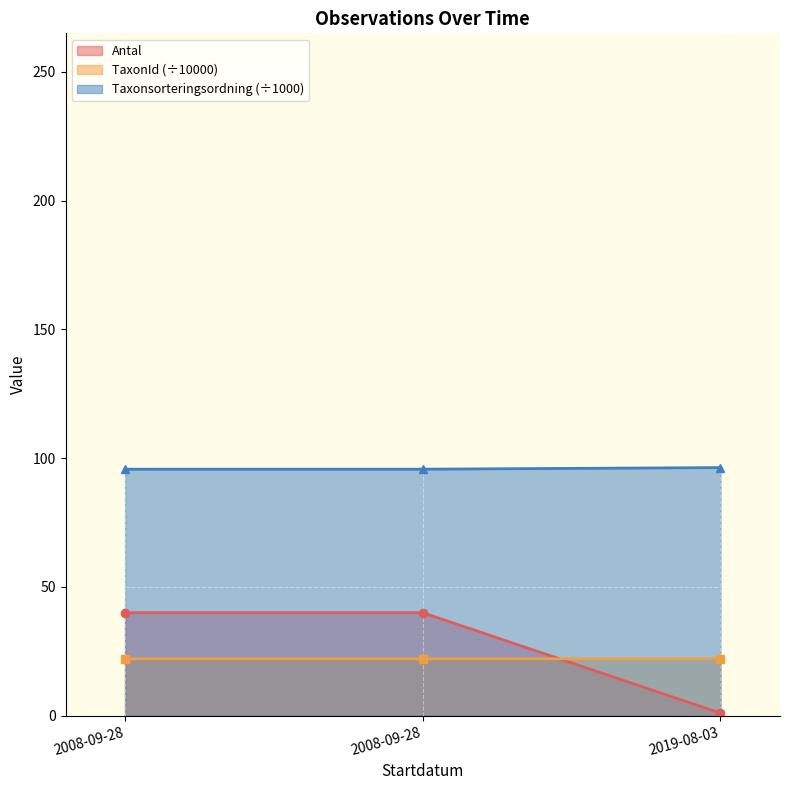

Reading left to right, extract all data points from this chart.

Antal: 40.0	40.0	1.0
TaxonId: 22.1	22.1	22.1
Taxonsorteringsordning: 95.7	95.7	96.3